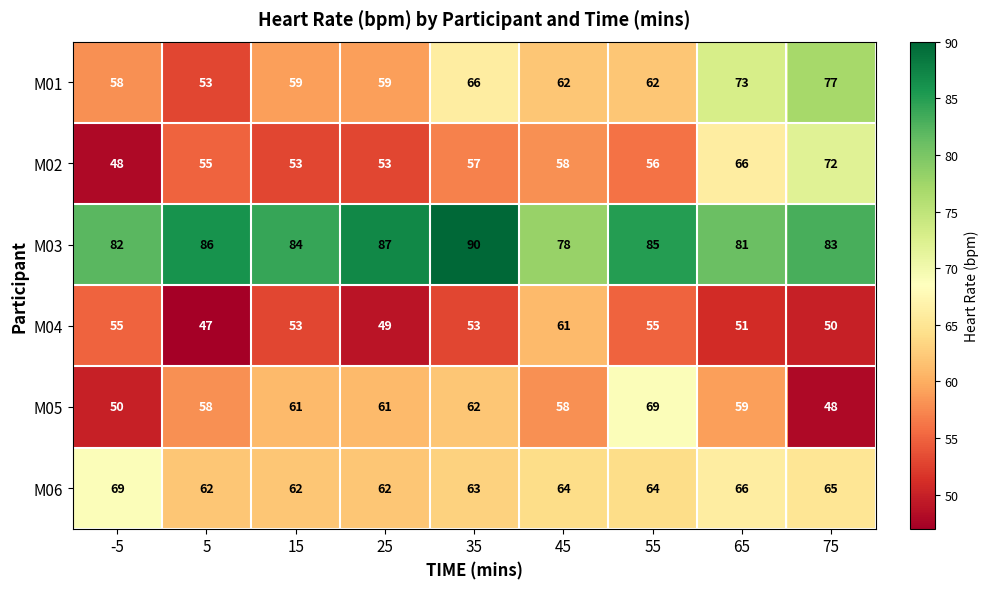

At which category does the chart reach its minimum across all series?

5